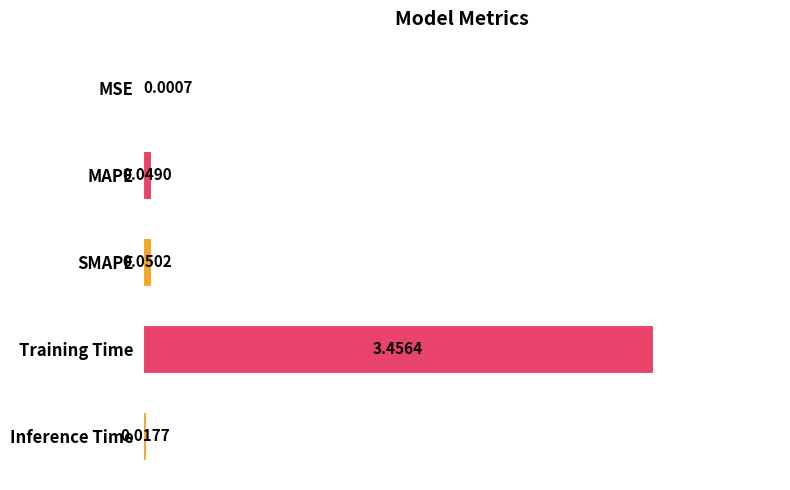

Where is the data nearest to the value 1?

SMAPE